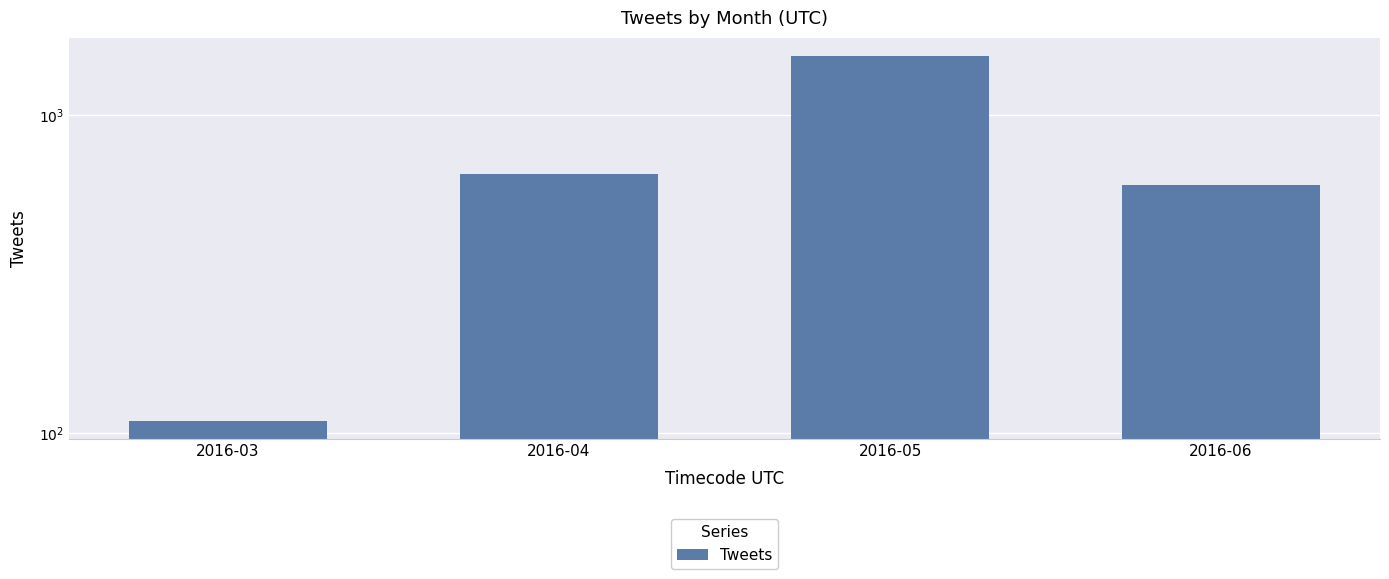

Where does the data first go above 653?

2016-05